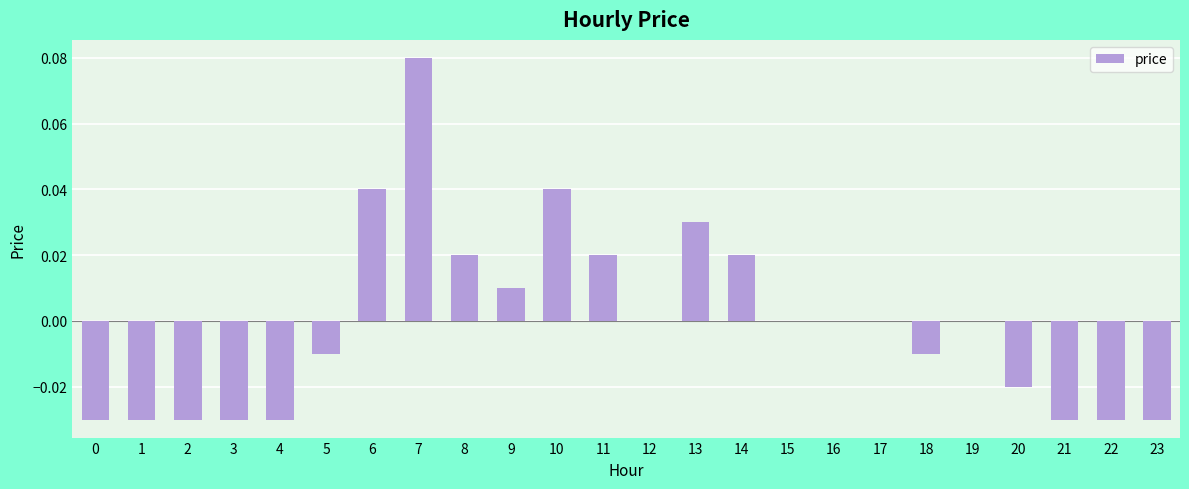

Count the number of data series in this chart.

1